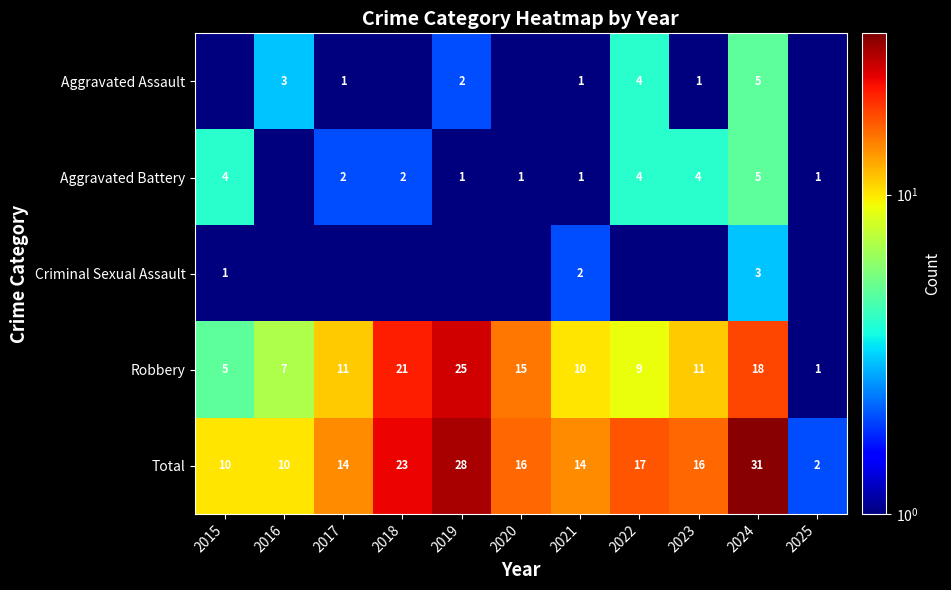

What is the difference between the maximum and minimum values in the Robbery series?

24.0